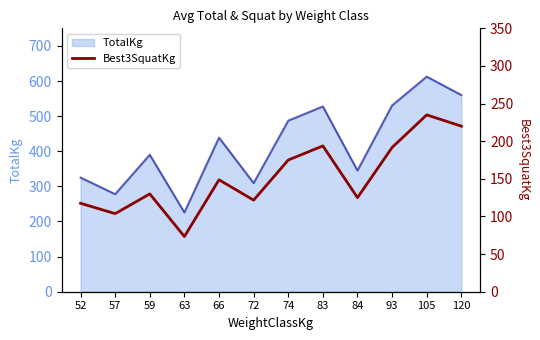

Is it true that TotalKg equals 225.8 at 63?

True